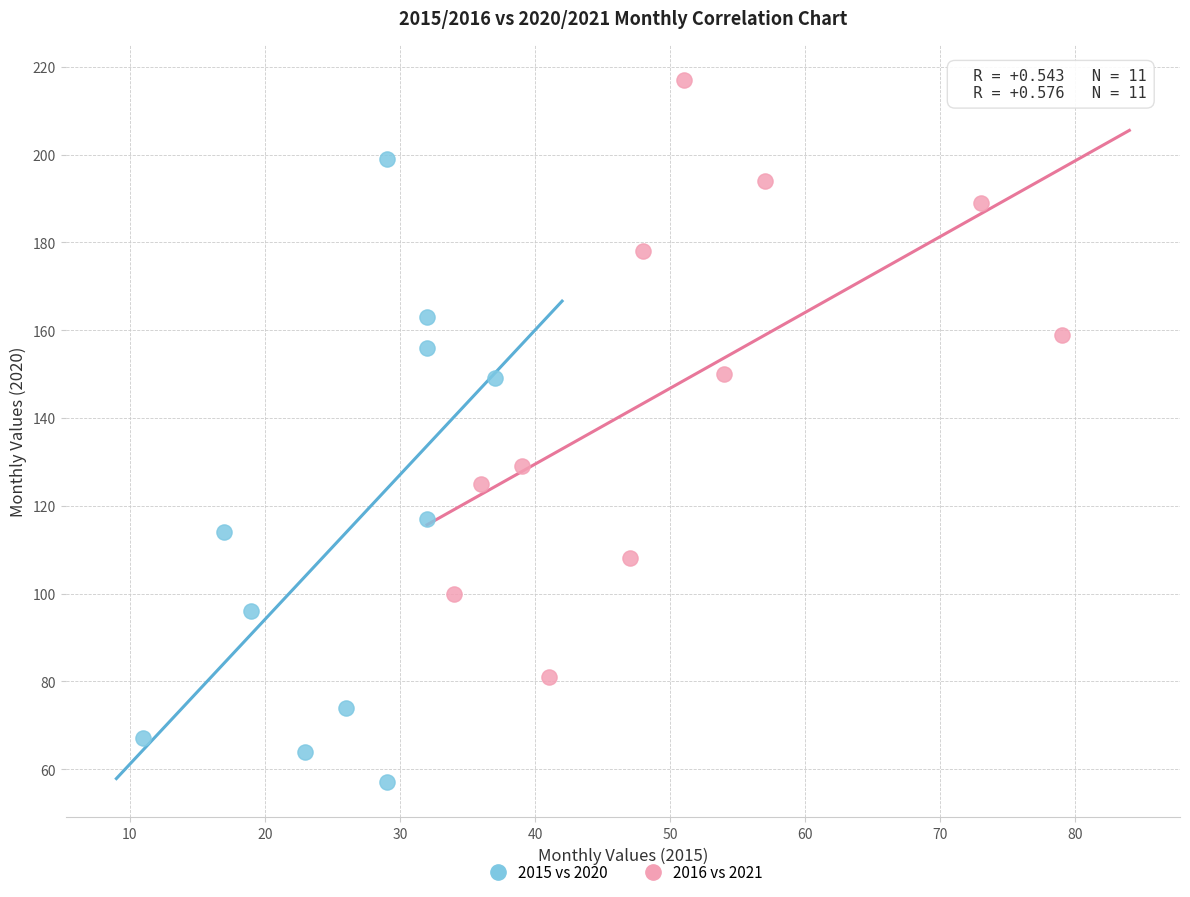

Which series contains the lowest Y value?

2015 vs 2020